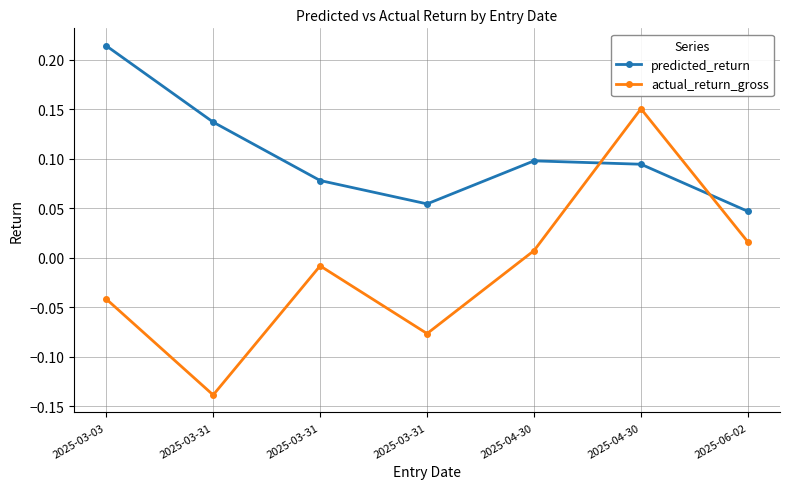

After their last crossing, which series has the higher values: predicted_return or actual_return_gross?

predicted_return